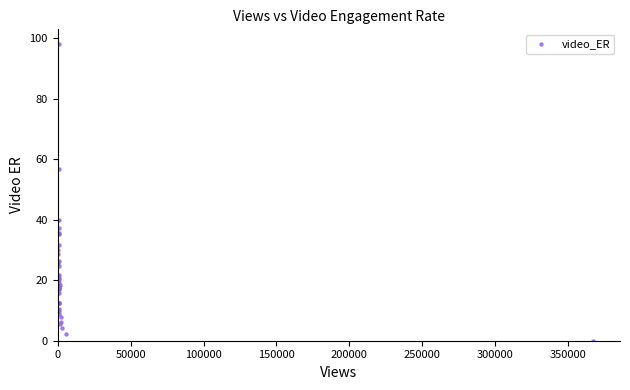

What Y value in the scatter plot is closest to 49?

56.7